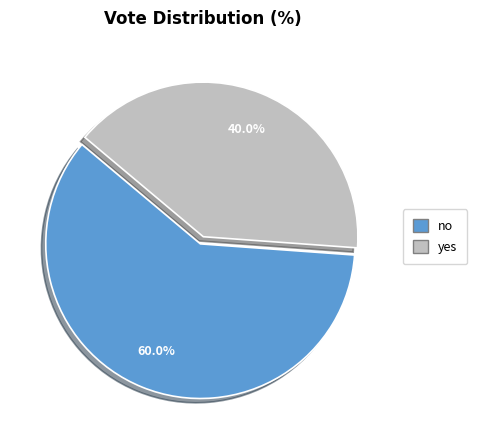

Which category has the smallest portion of the pie?

yes